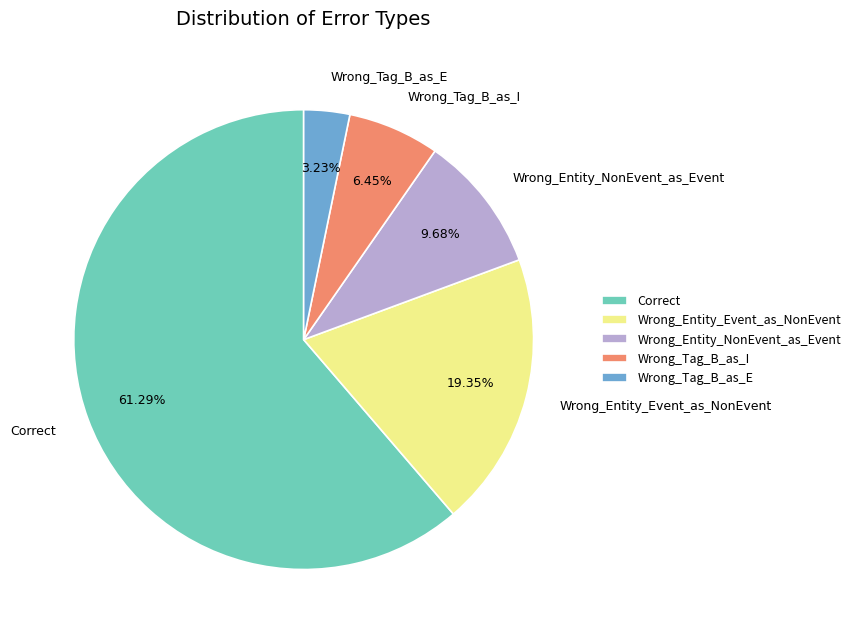

Is the sum of Wrong_Tag_B_as_E and Wrong_Entity_Event_as_NonEvent greater than half?

No